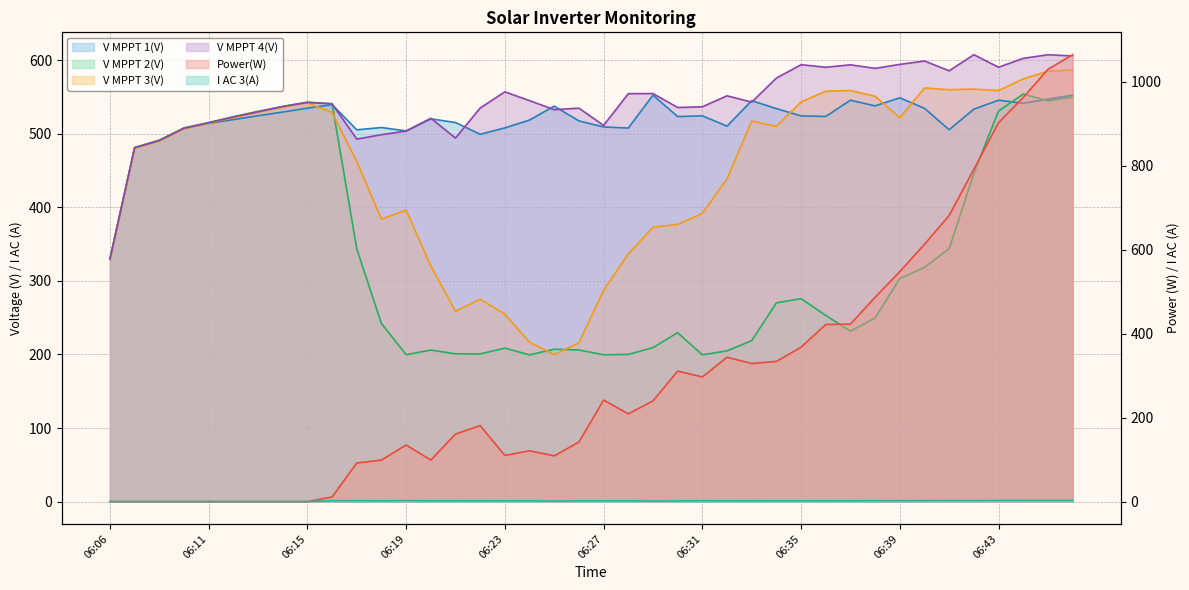

At which label is V MPPT 4(V) closest to 468?

06:07